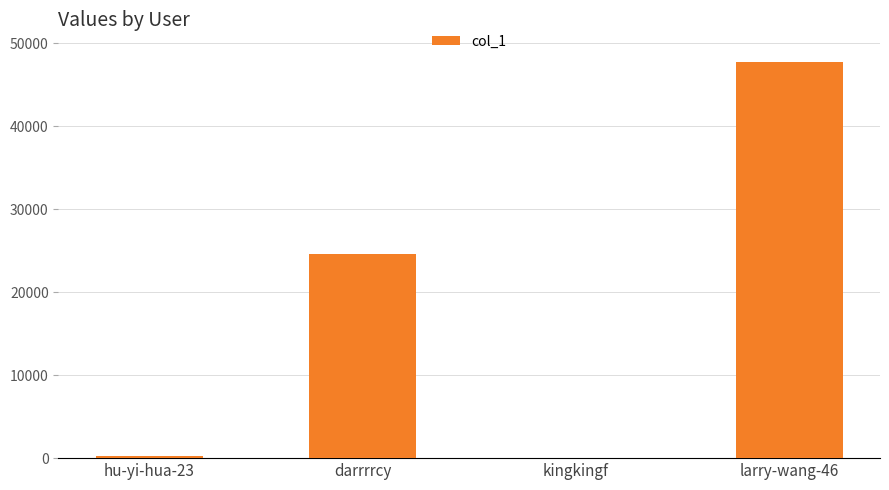

The value at larry-wang-46 is 47658. True or false?

True